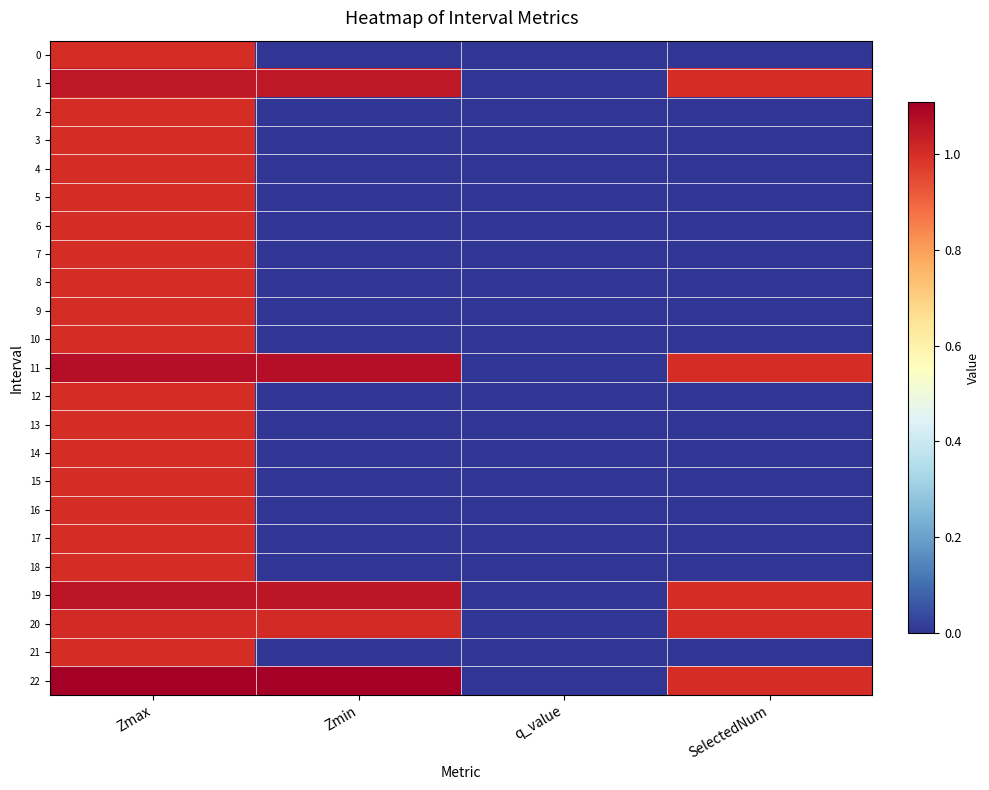

Rank the series at Zmin from highest to lowest value.

22, 11, 19, 1, 20, 0, 2, 3, 4, 5, 6, 7, 8, 9, 10, 12, 13, 14, 15, 16, 17, 18, 21